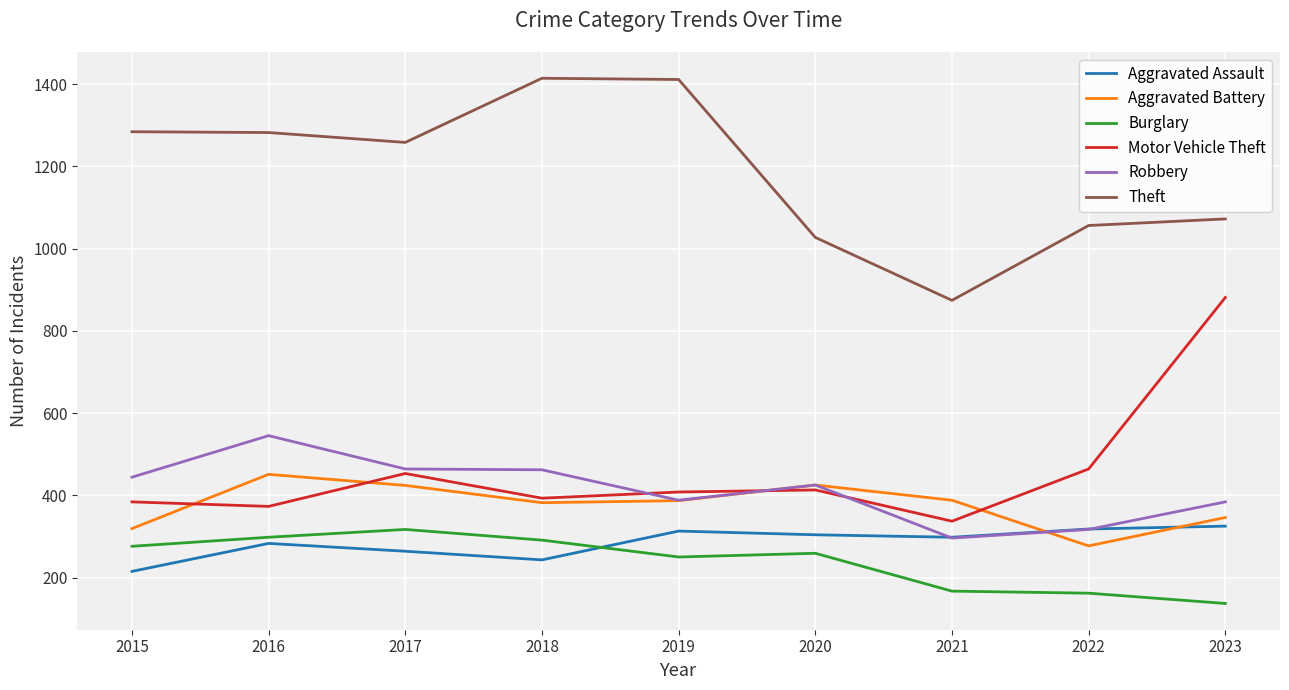

True or false: Burglary and Motor Vehicle Theft intersect in this chart.

False